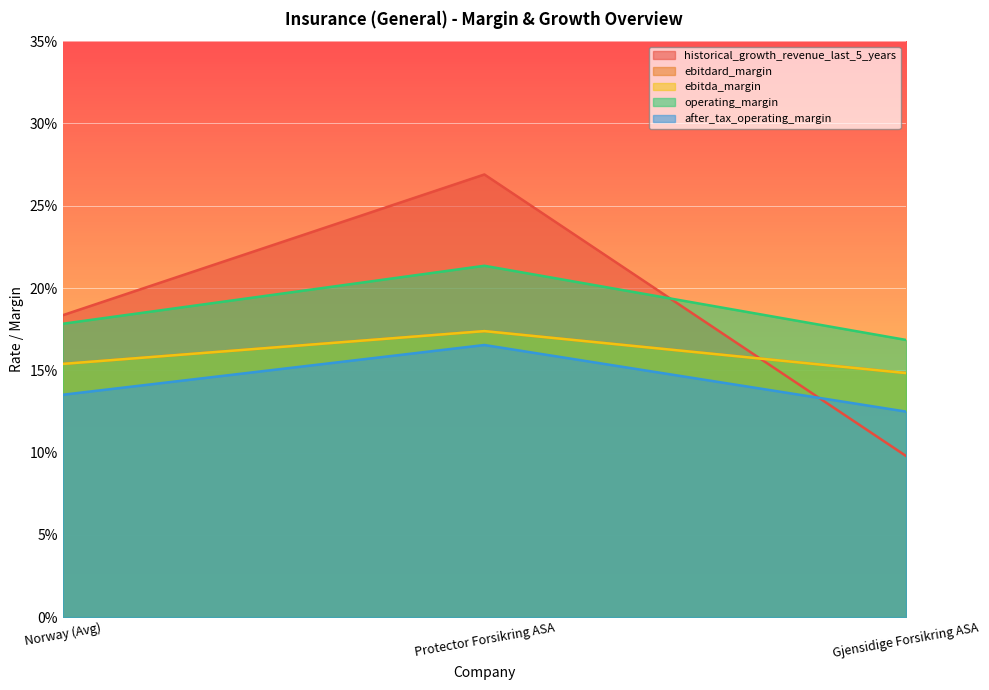

What is the label of the 2nd point from the left?

Protector Forsikring ASA